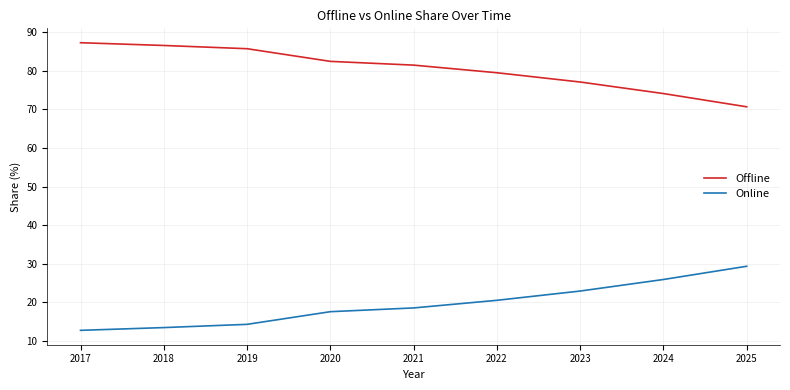

What is the spread (max minus min) of values at 2019?

71.4